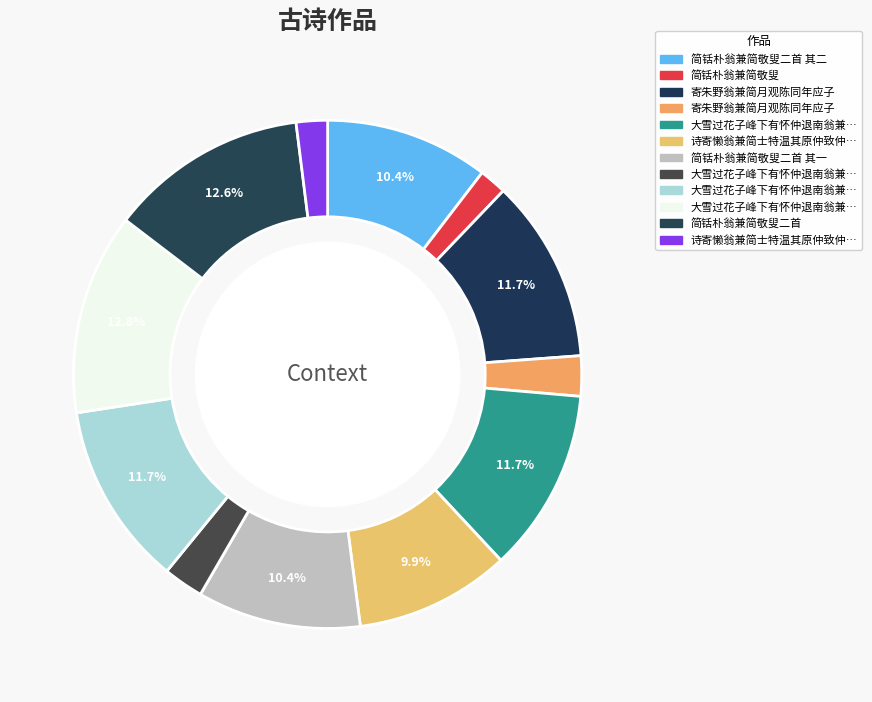

Count the number of slices in the pie.

12